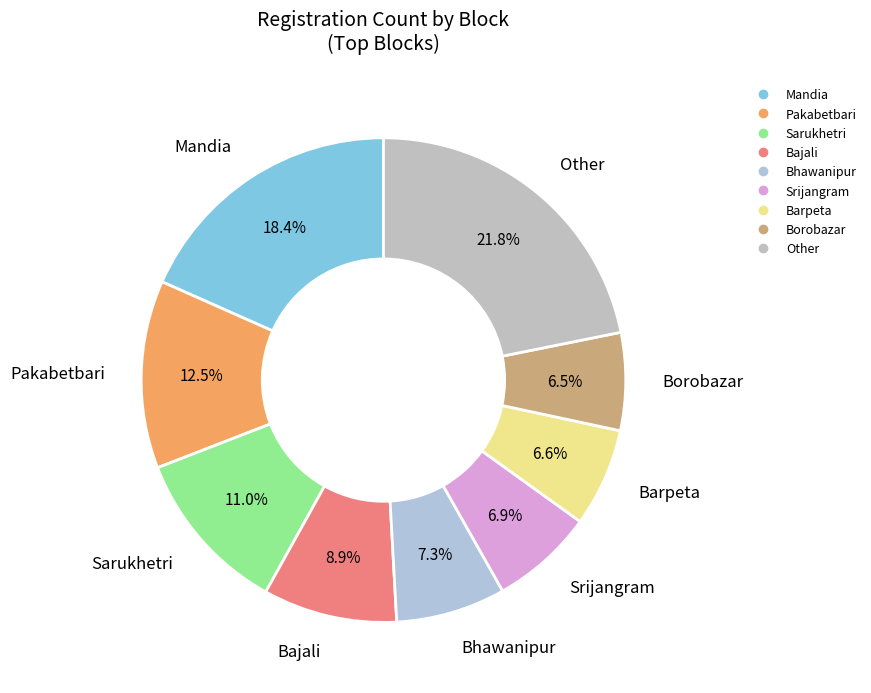

How many segments does this pie chart have?

9